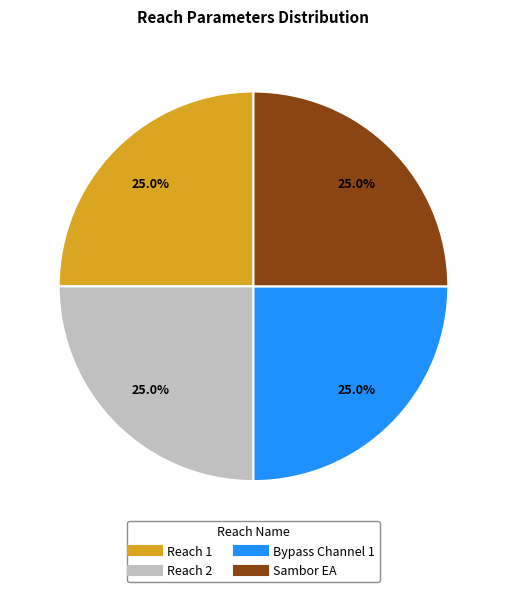

Approximately how many times larger is the value at Reach 1 compared to Reach 2?

1.0